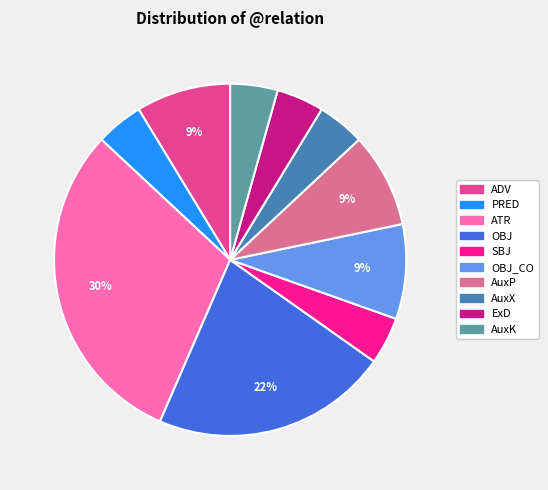

How many segments does this pie chart have?

10